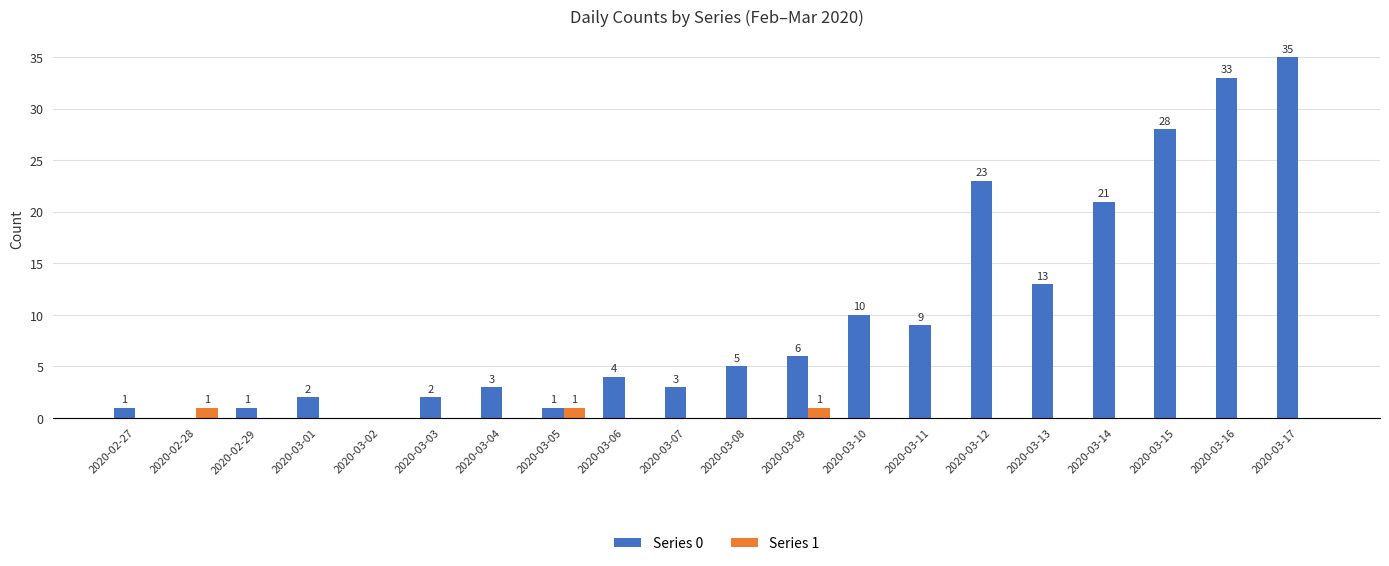

True or false: Series 0 has a value of 0 at 2020-02-28.

True